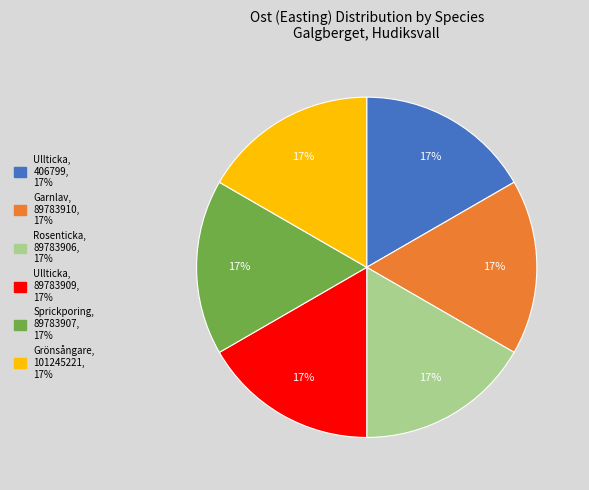

To the nearest percent, what is the average slice percentage?

17%